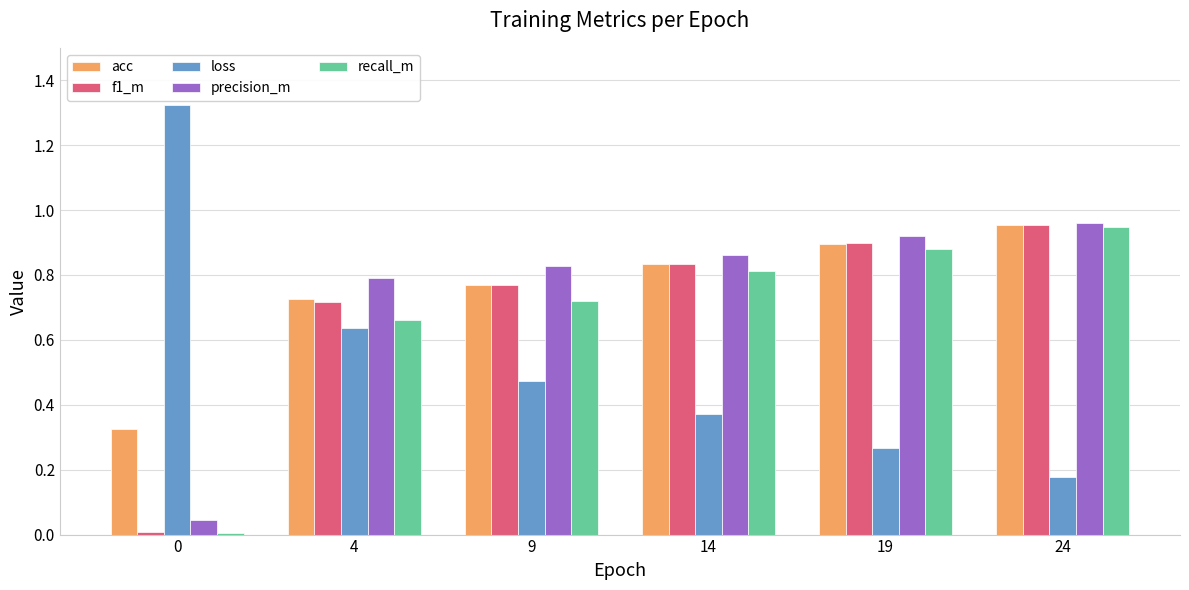

What is the total value across all series at 24?

4.0